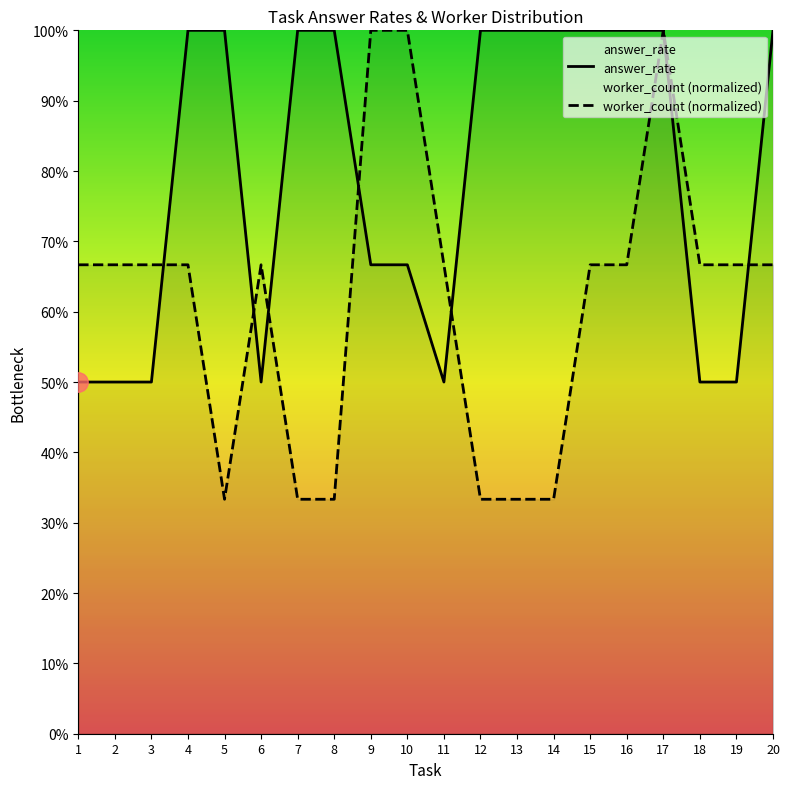

At which label is answer_rate closest to 0?

1